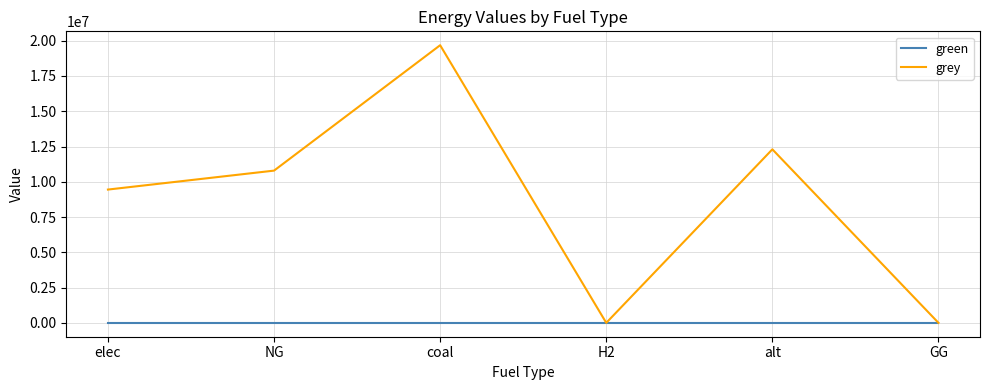

Reading left to right, transcribe all the data shown in this chart.

green: 0.0	0.0	0.0	0.0	0.0	0.0
grey: 9448150.2	10791229.6	19681627.6	0.0	12300541.6	0.0